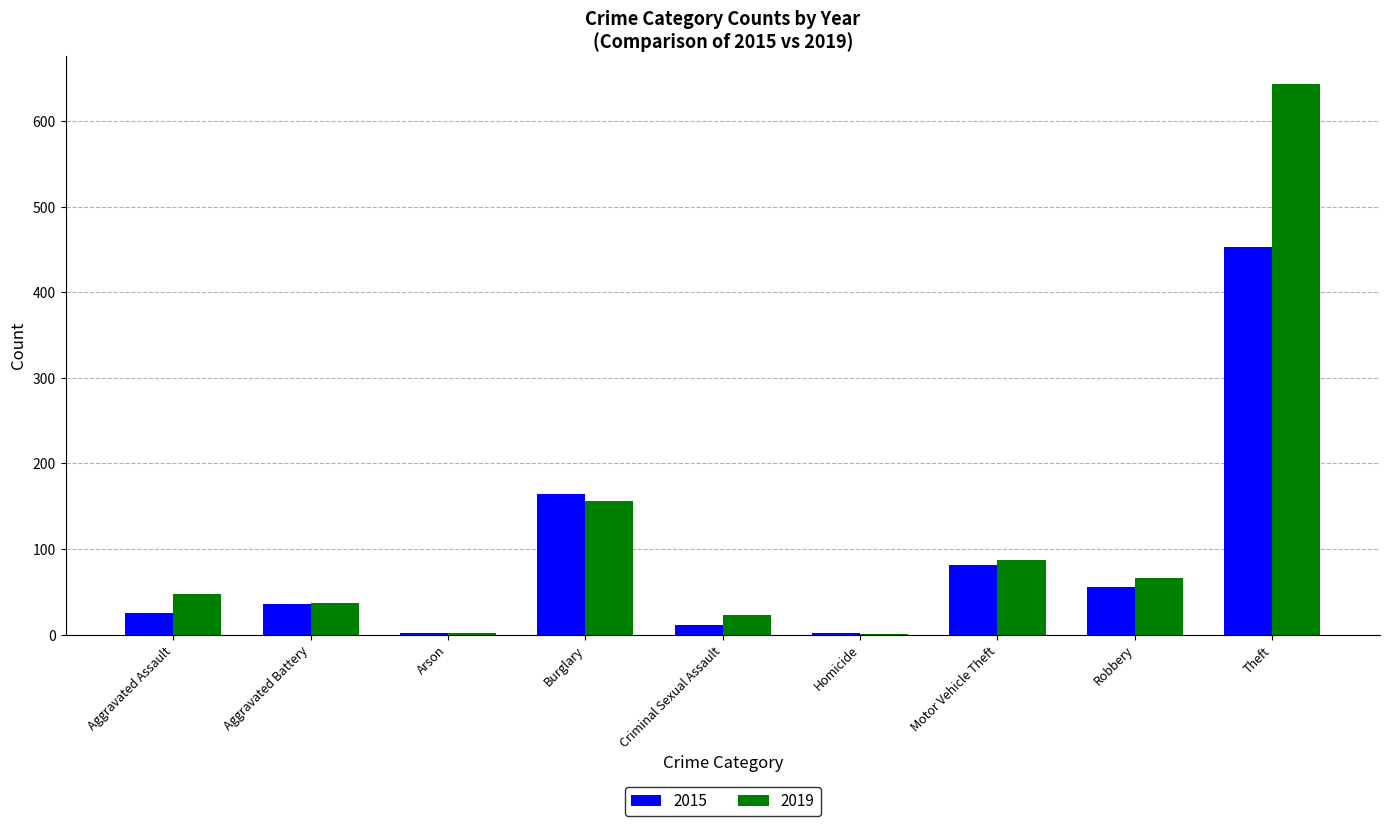

Are the bars grouped side by side (vs. stacked)?

Yes